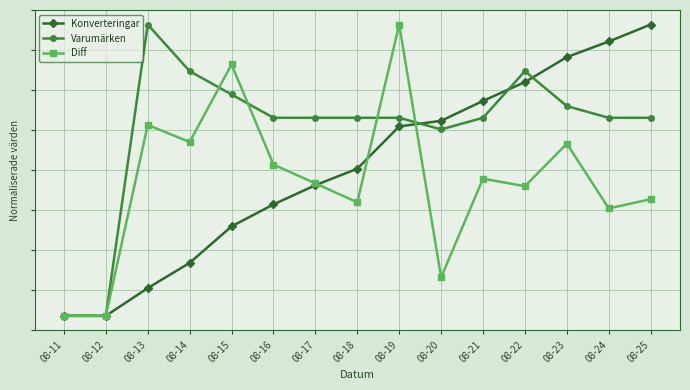

What is the approximate value of Konverteringar at 08-21?

0.7